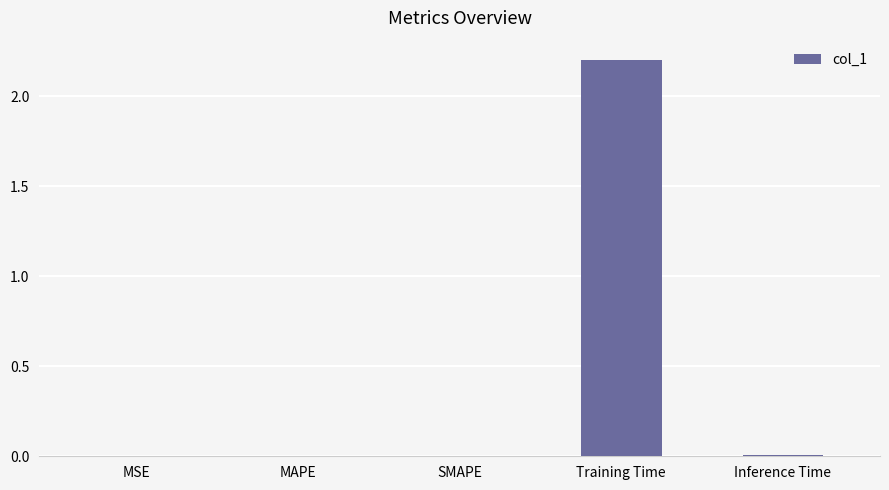

At which category does the chart reach its peak across all series?

Training Time